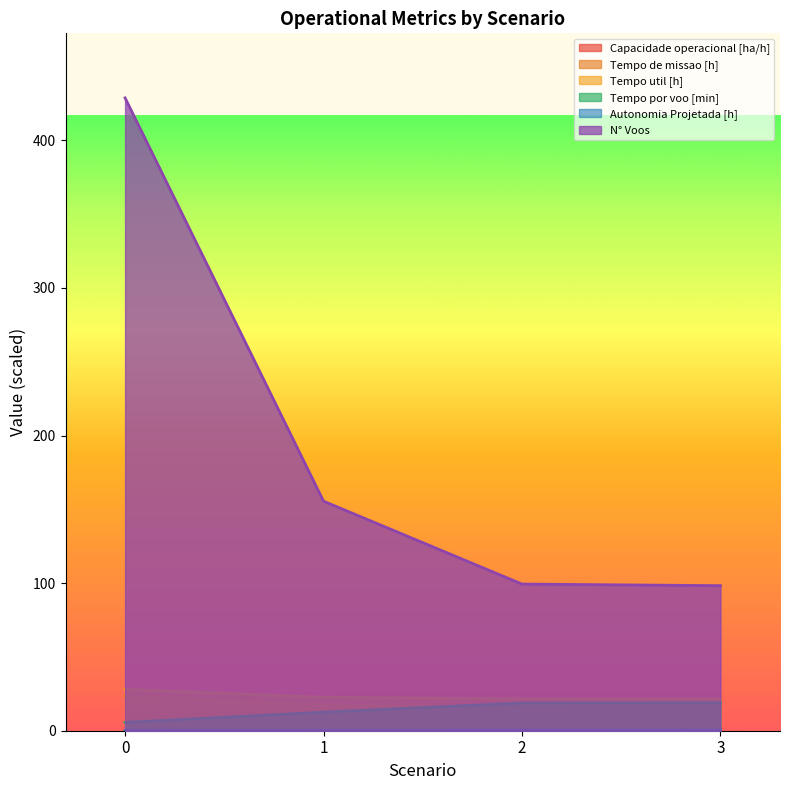

The value of Tempo de missao [h] at 0 is 23.4. True or false?

True